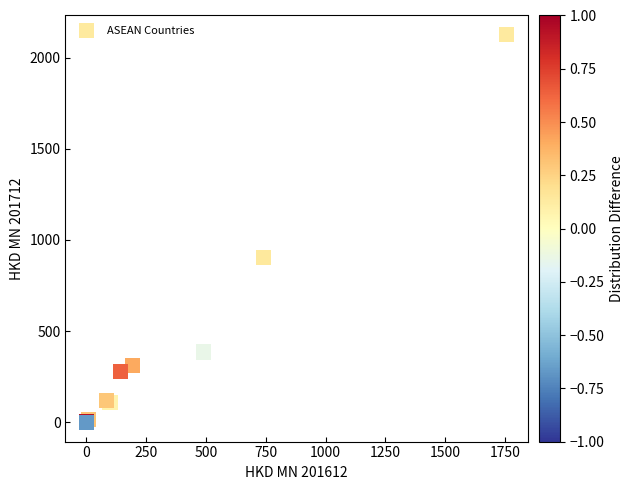

What Y value in the scatter plot is closest to 1062?

905.6